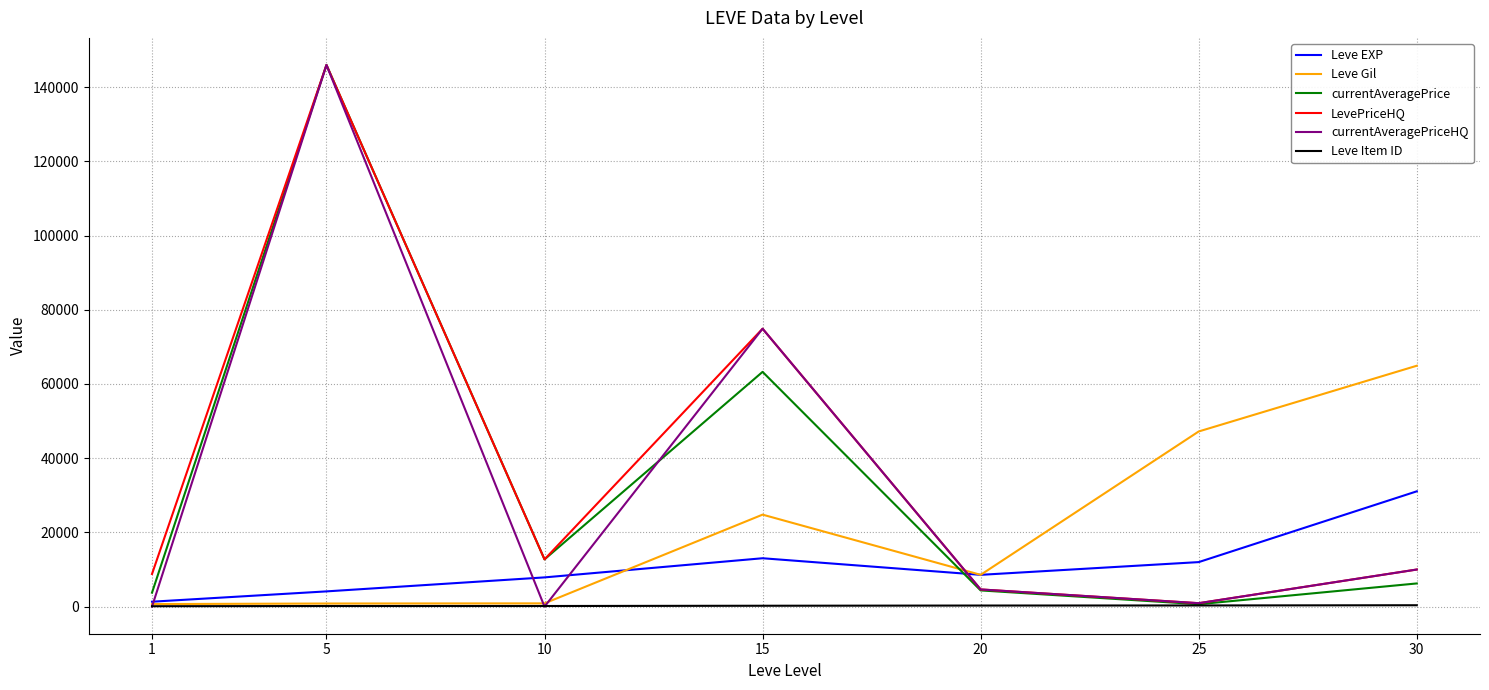

Is the value of Leve Item ID at 30 greater than the value of LevePriceHQ at 30?

No